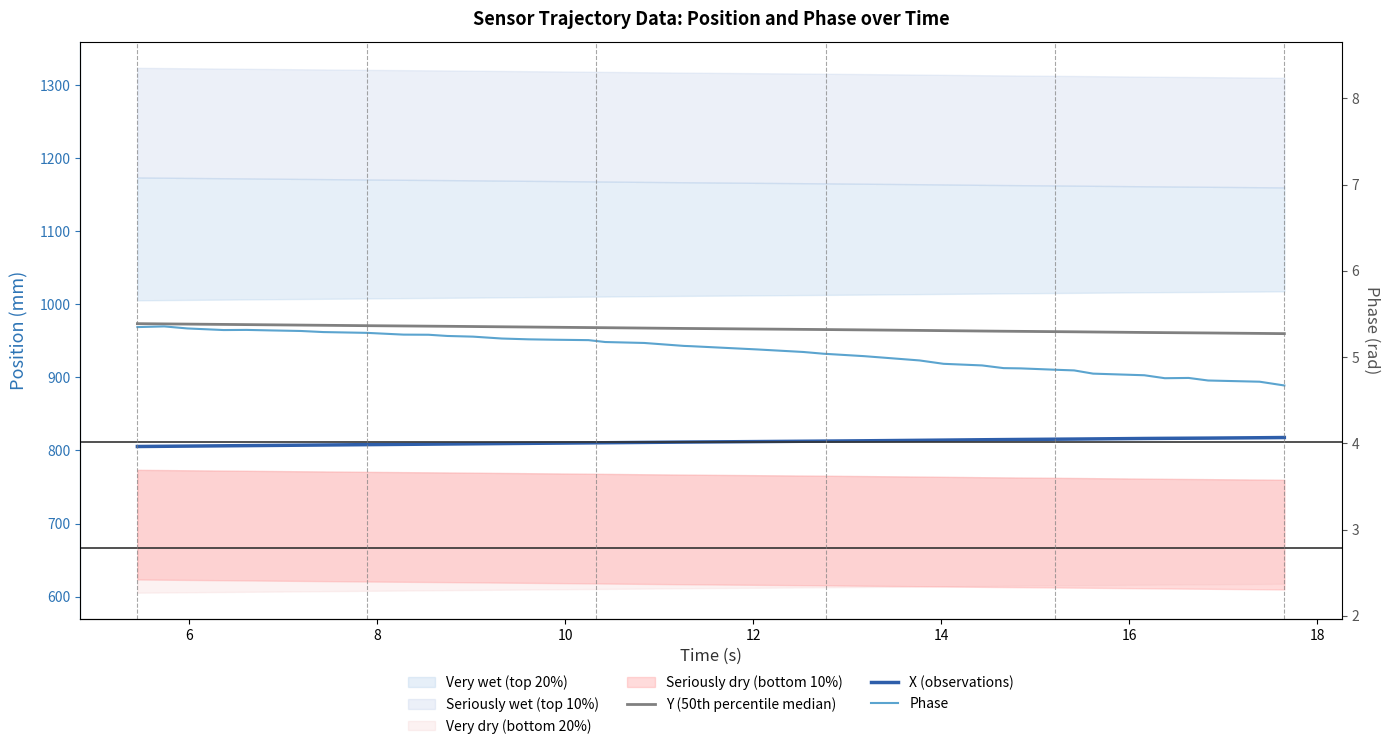

True or false: X (observations) and Phase intersect in this chart.

False